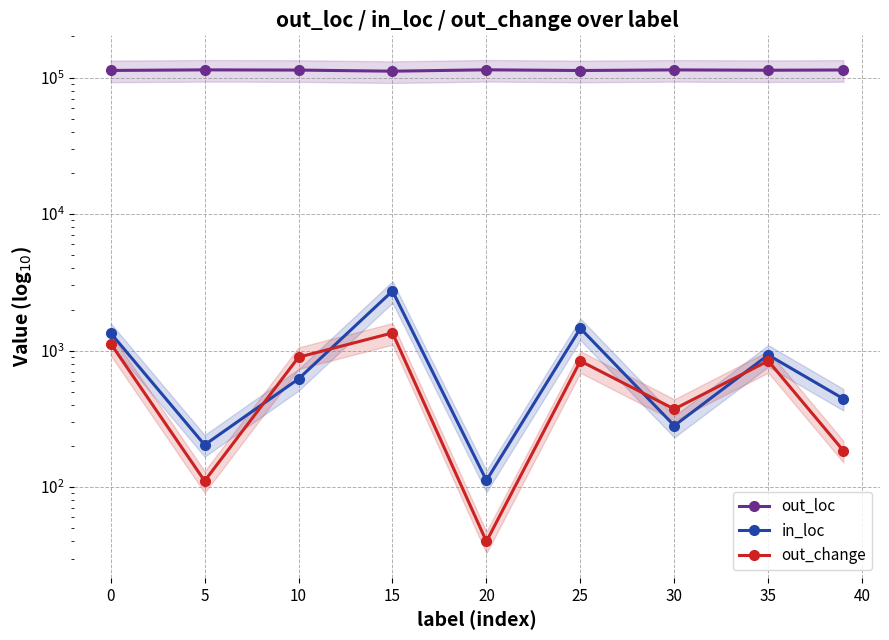

Reading left to right, extract all data points from this chart.

out_loc: 112783	113922	113505	111394	114014	112670	113844	113197	113682
in_loc: 1343	204	621	2732	112	1456	282	929	444
out_change: 1126	111	895	1348	40	839	373	841	185